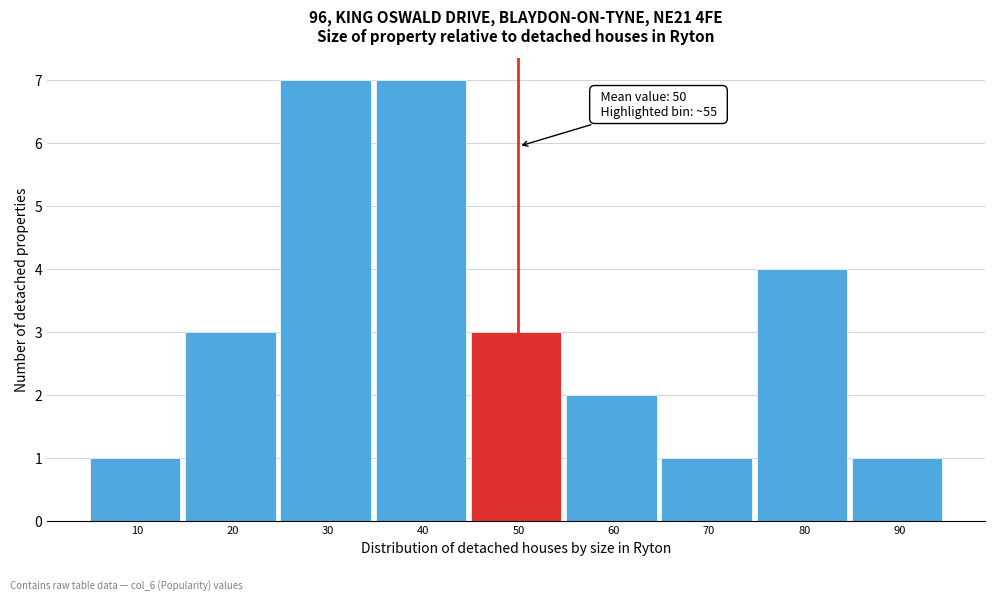

Reading right to left, list all the values displayed in this chart.

90=1	80=4	70=1	60=2	50=3	40=7	30=7	20=3	10=1